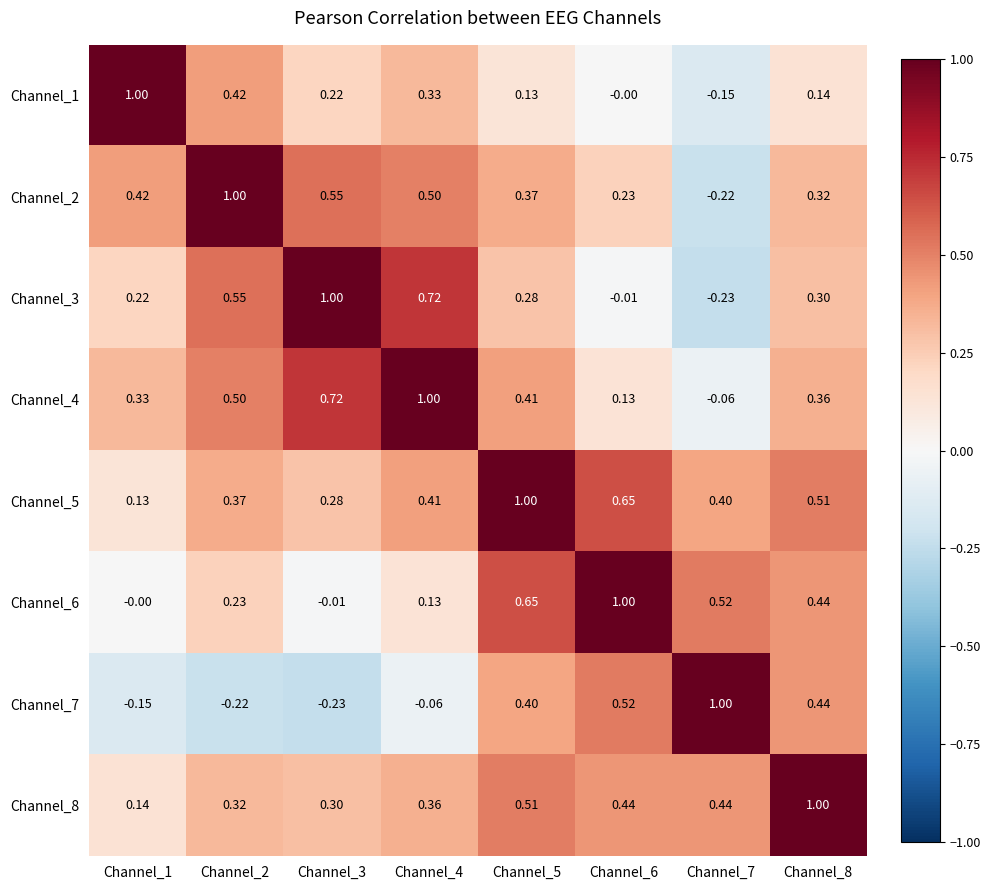

Is the value of Channel_5 at Channel_4 greater than the value of Channel_7 at Channel_5?

Yes